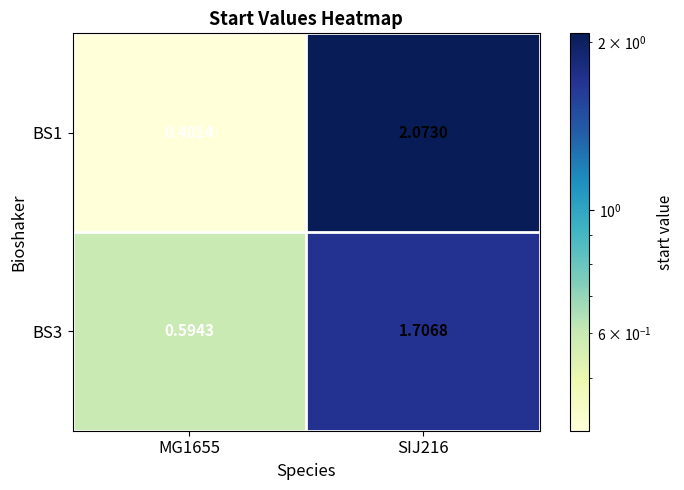

Is the value of BS3 at MG1655 greater than the value of BS1 at MG1655?

Yes